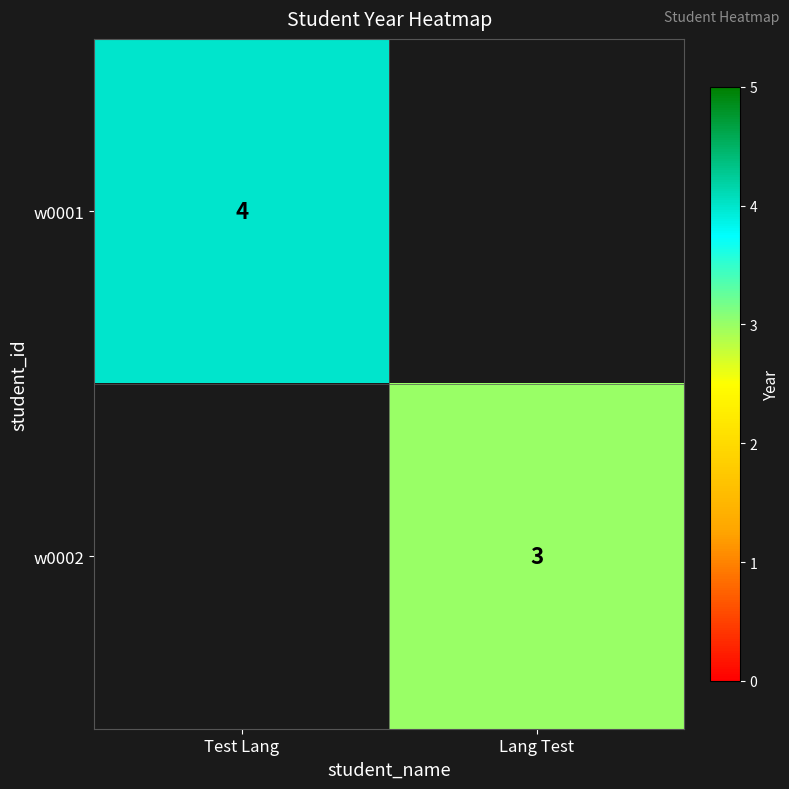

The w0001 series shows 3 at Test Lang. True or false?

False